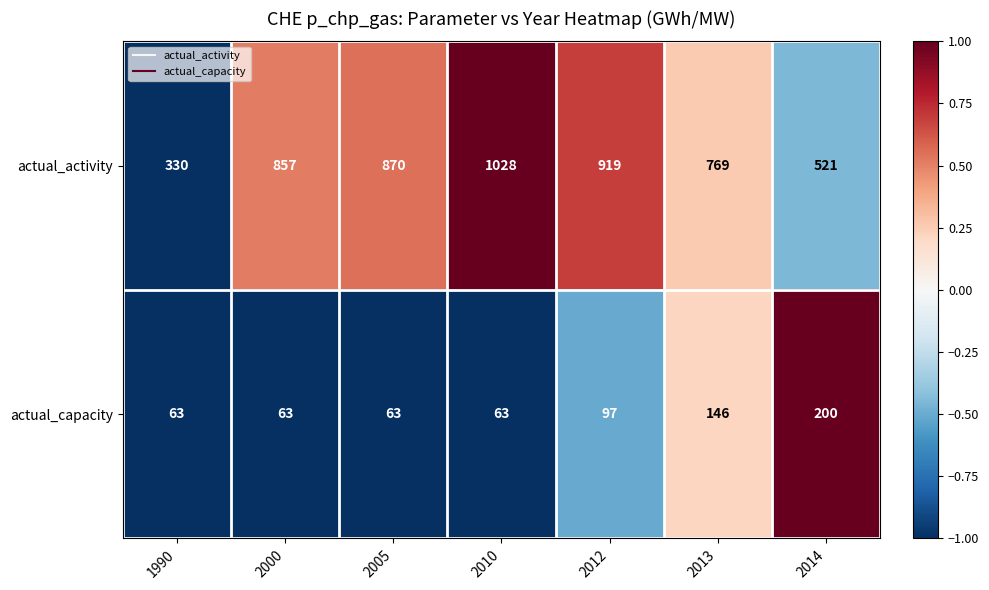

List the series in order of their overall mean, highest first.

actual_activity, actual_capacity